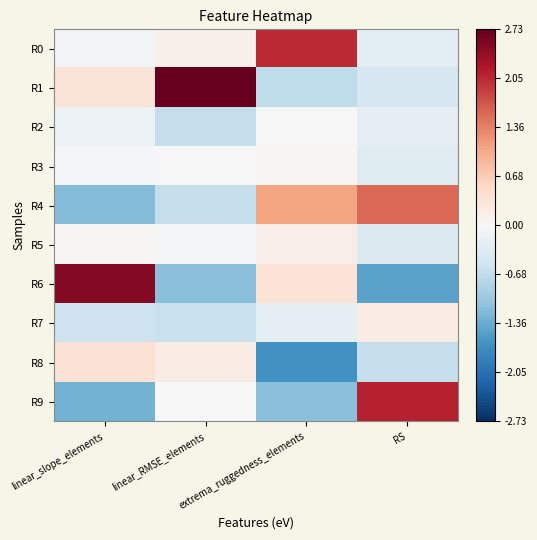

At which category is the sum across all series the highest?

extrema_ruggedness_elements